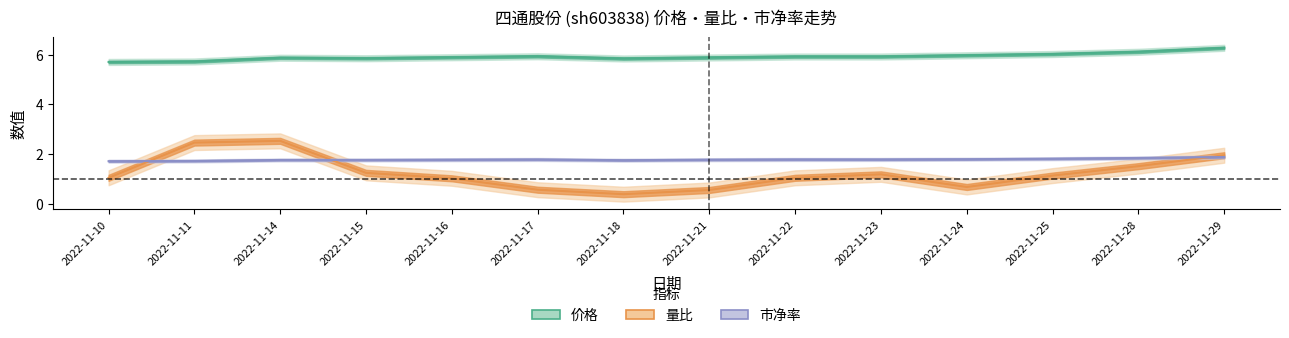

How many interior local peaks does the 价格 series have?

2